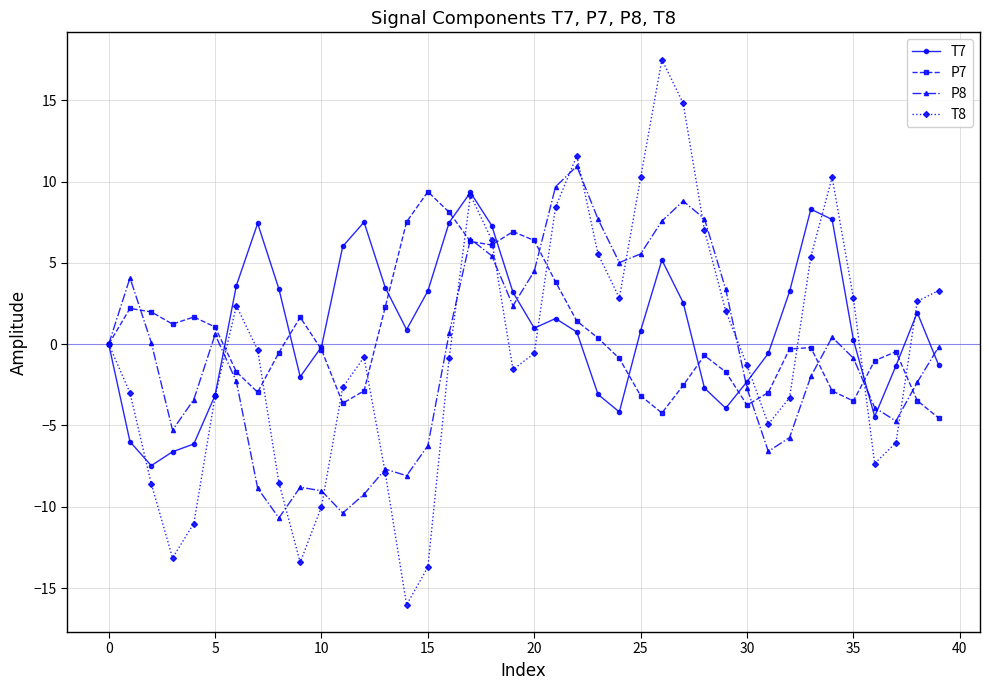

Which series has the largest range (max minus min)?

T8